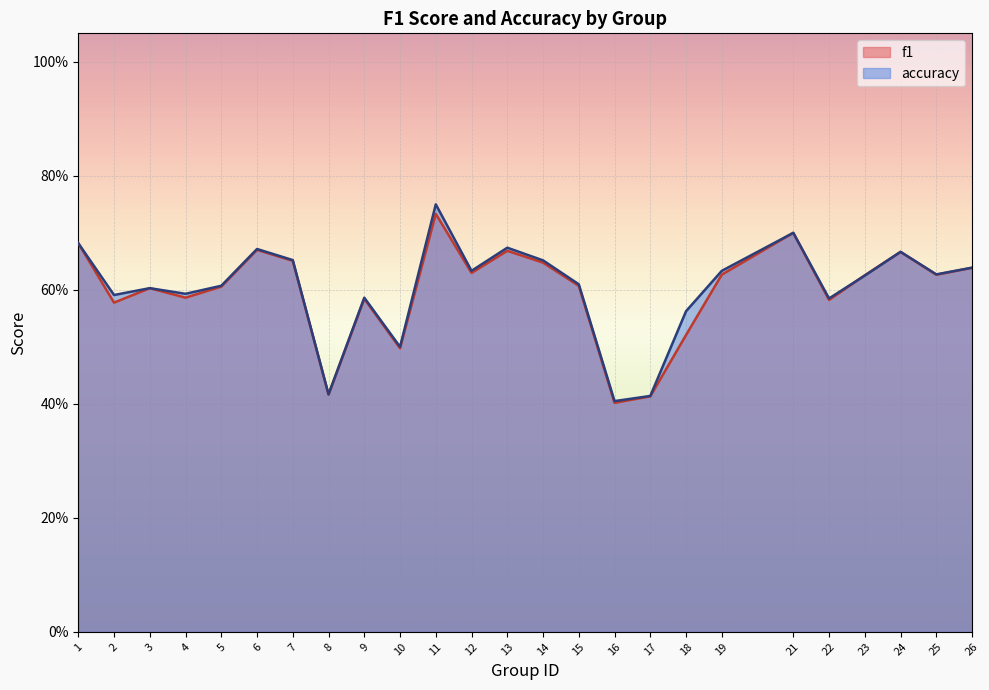

Is the value of f1 at 10 greater than the value of accuracy at 21?

No